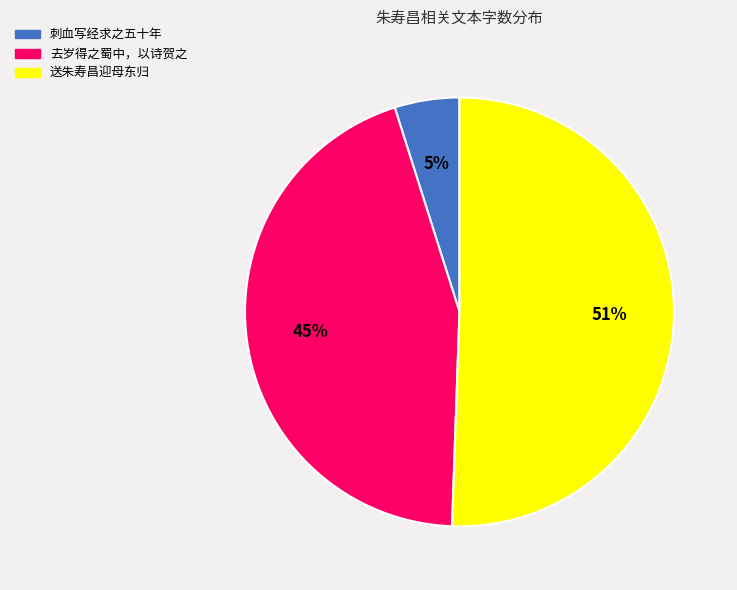

To the nearest percent, what is the average slice percentage?

33%